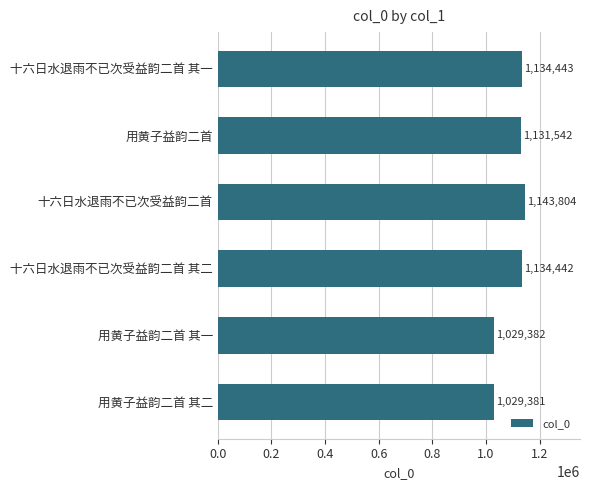

Are the bars grouped side by side (vs. stacked)?

No